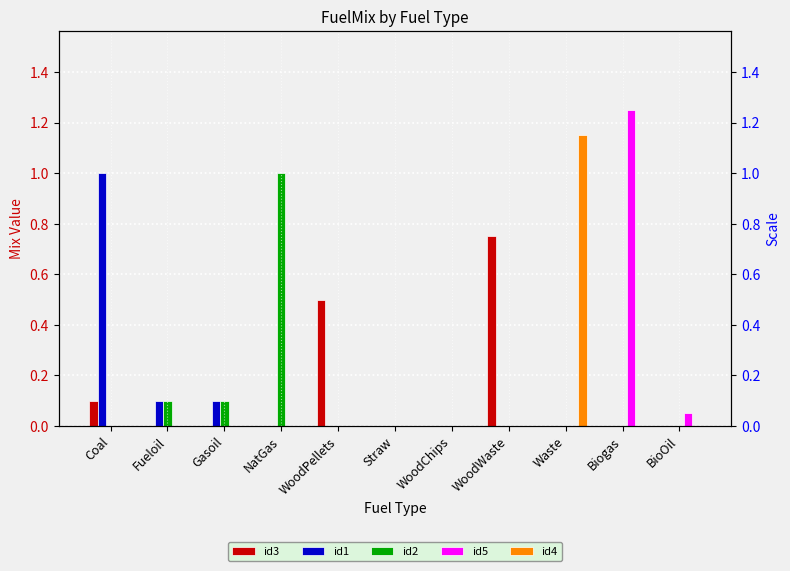

What is the difference between the highest and lowest values at Gasoil?

0.1